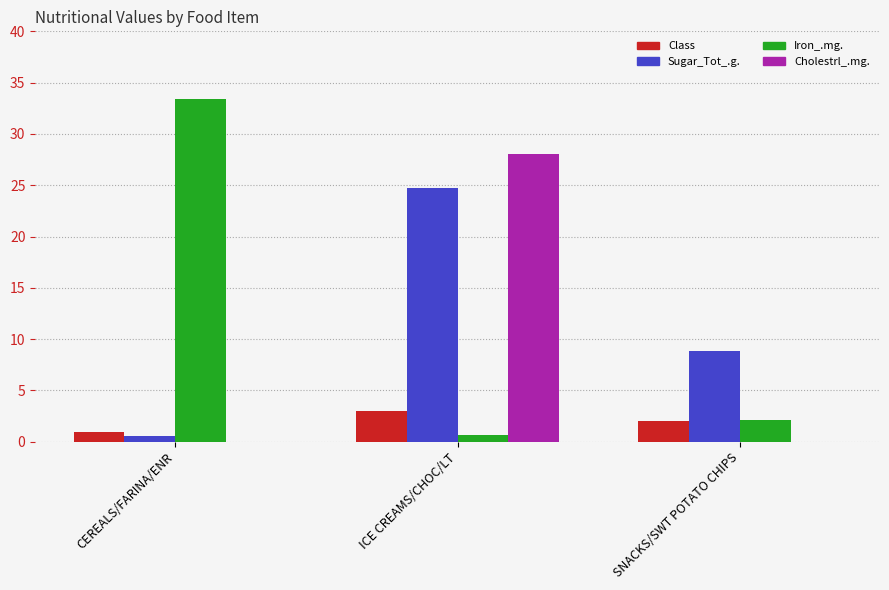

Which category has the highest value in the Iron_.mg. series?

CEREALS/FARINA/ENR